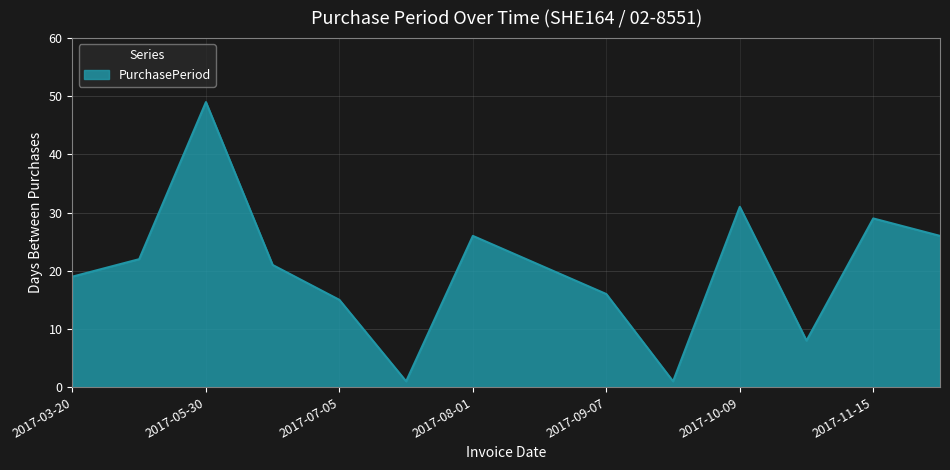

What is the difference between the maximum and minimum values?

48